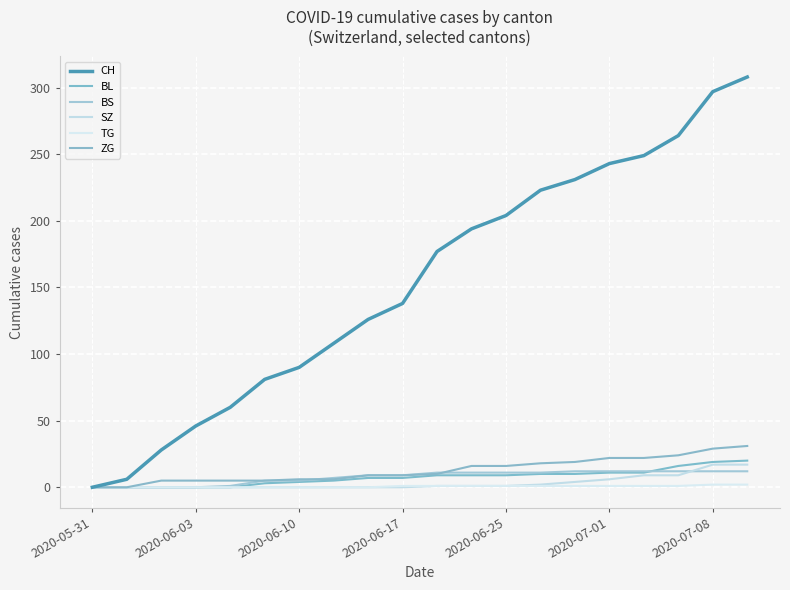

Is this an area chart (filled region under the line)?

No